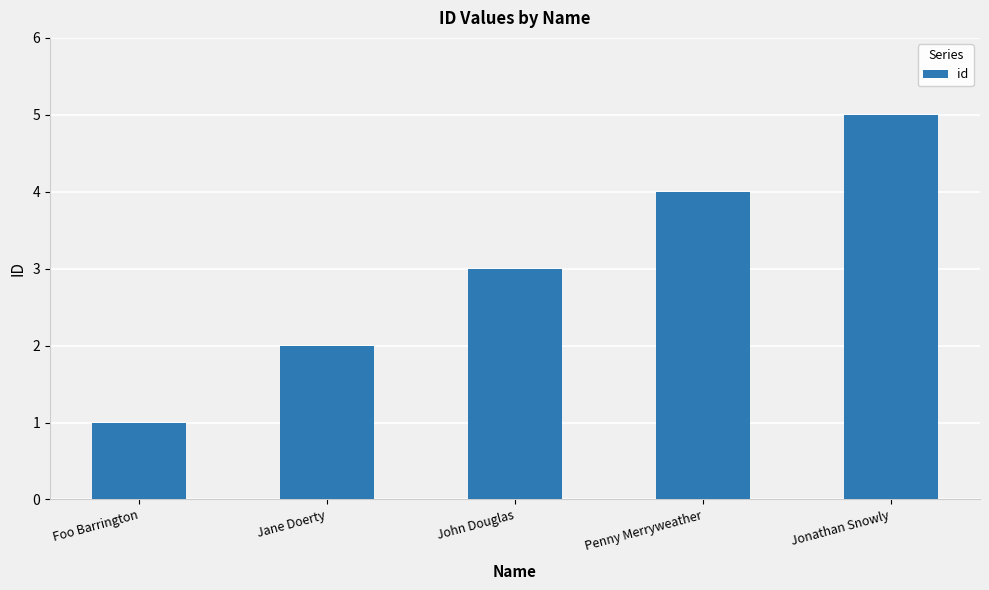

What is the sum of the values at Foo Barrington and John Douglas?

4